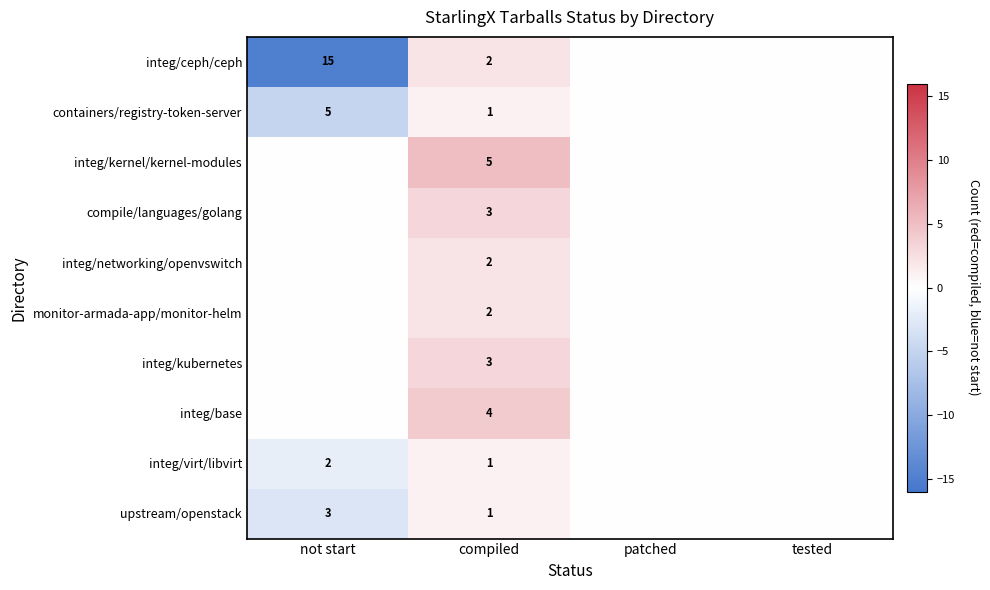

True or false: integ/ceph/ceph has a value of 2 at compiled.

True